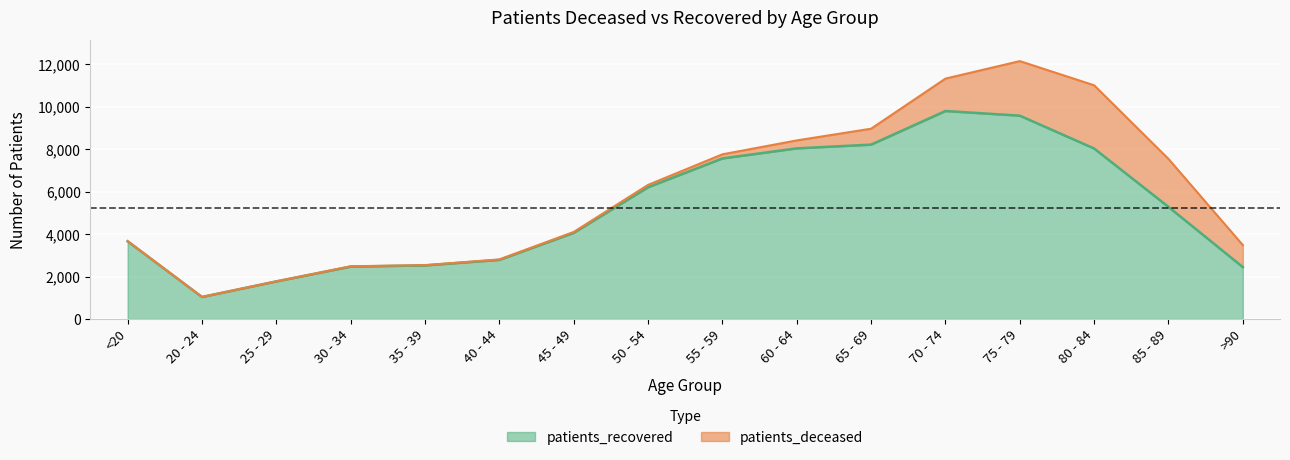

What is the maximum value for patients_recovered?

9803